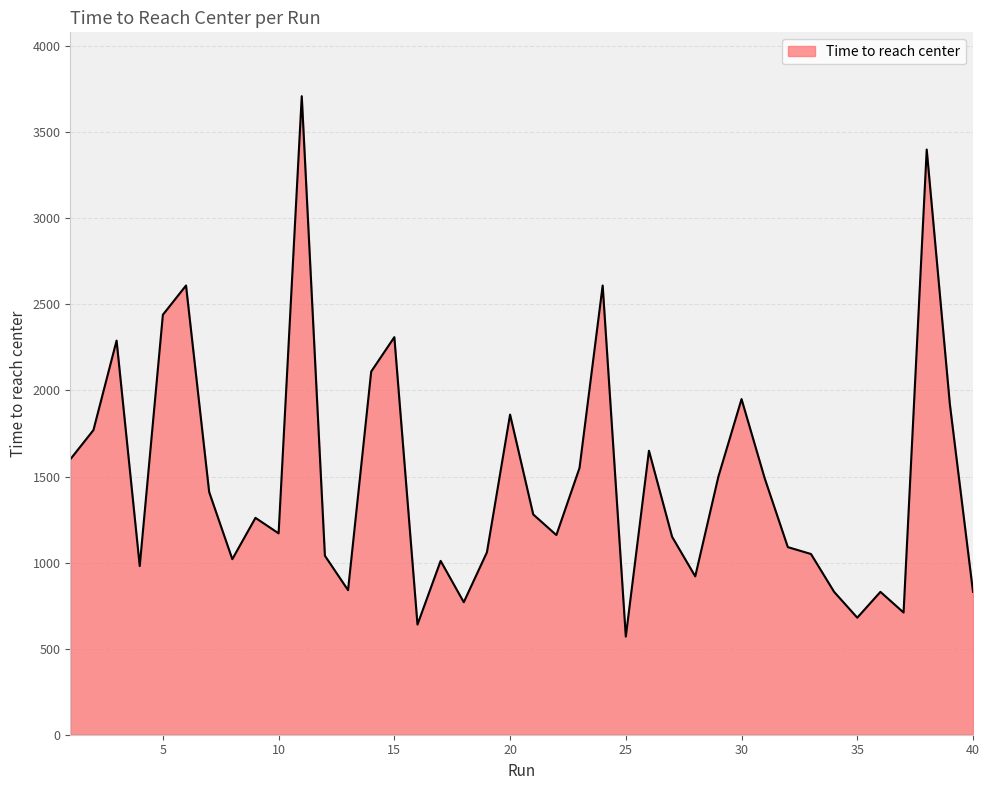

What is the difference between the second highest and minimum values?

2830